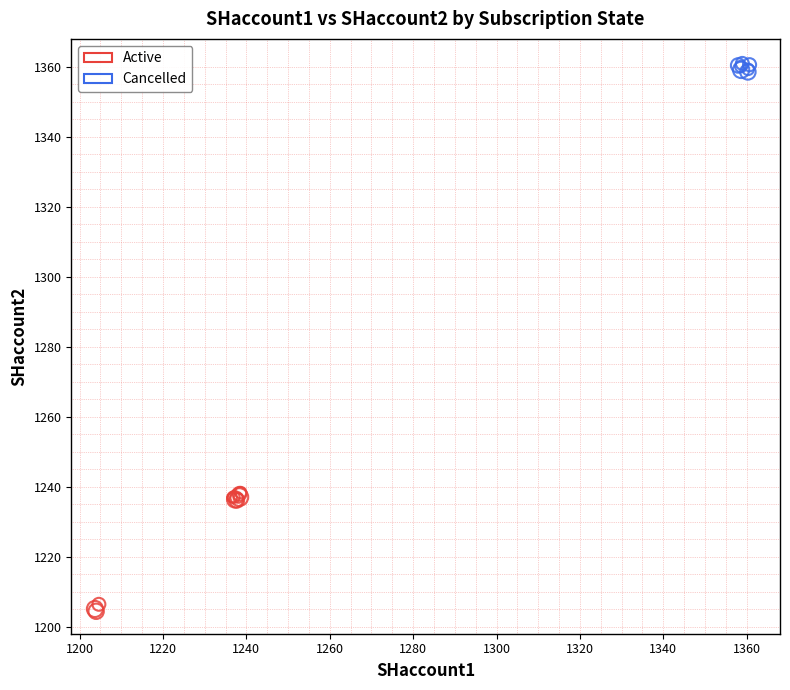

Which series has the widest spread of Y values?

Active